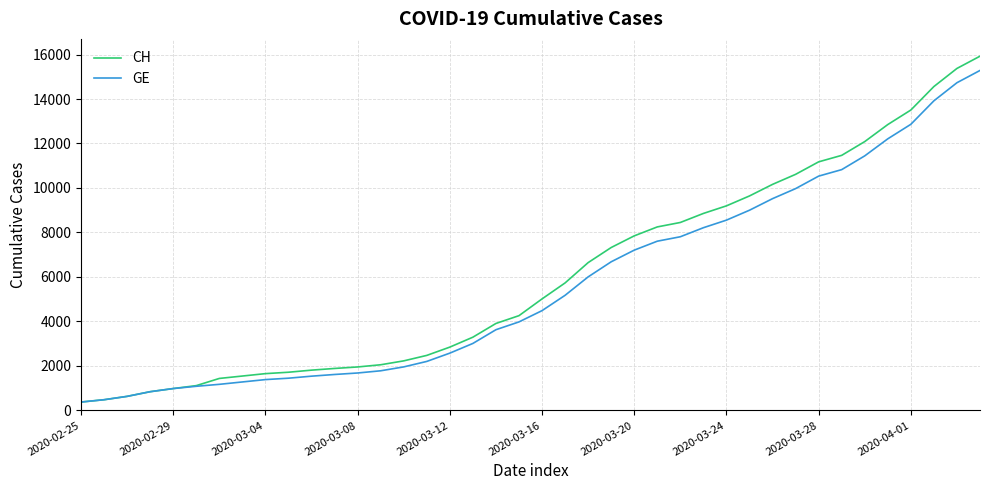

Which series has the largest range (max minus min)?

CH